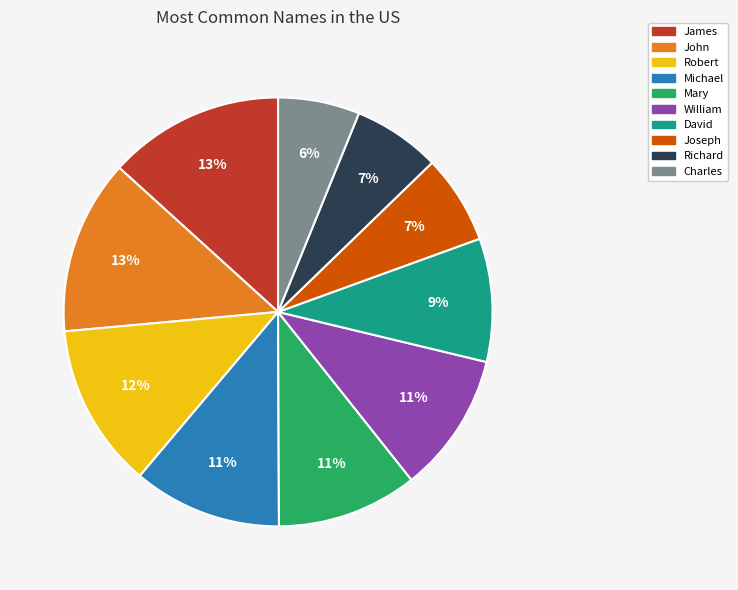

How many slices are in this pie chart?

10